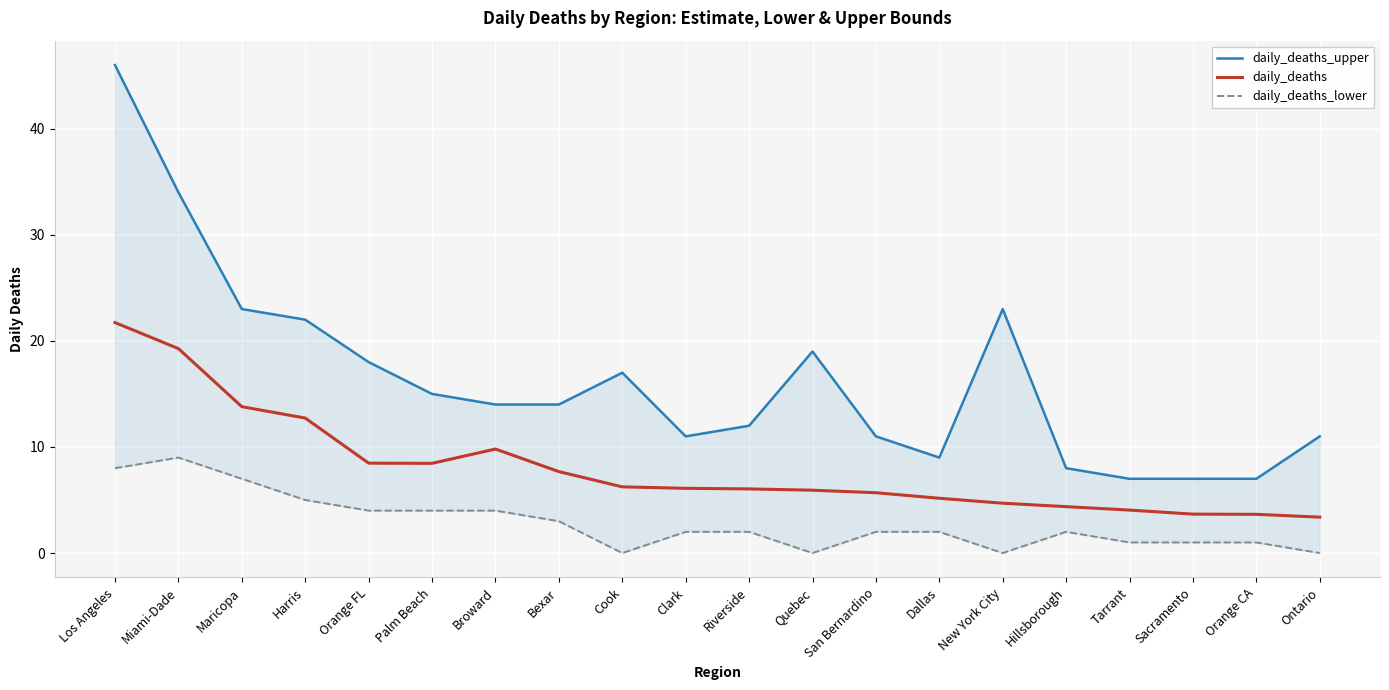

True or false: daily_deaths_lower has more than 2 interior local peaks.

False